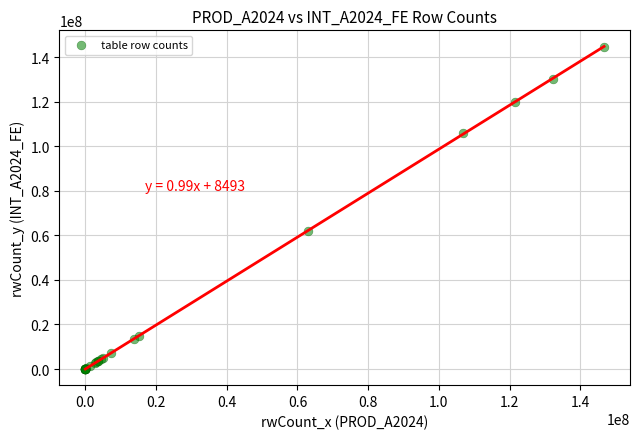

What Y value in the scatter plot is closest to 72385305?

62179739